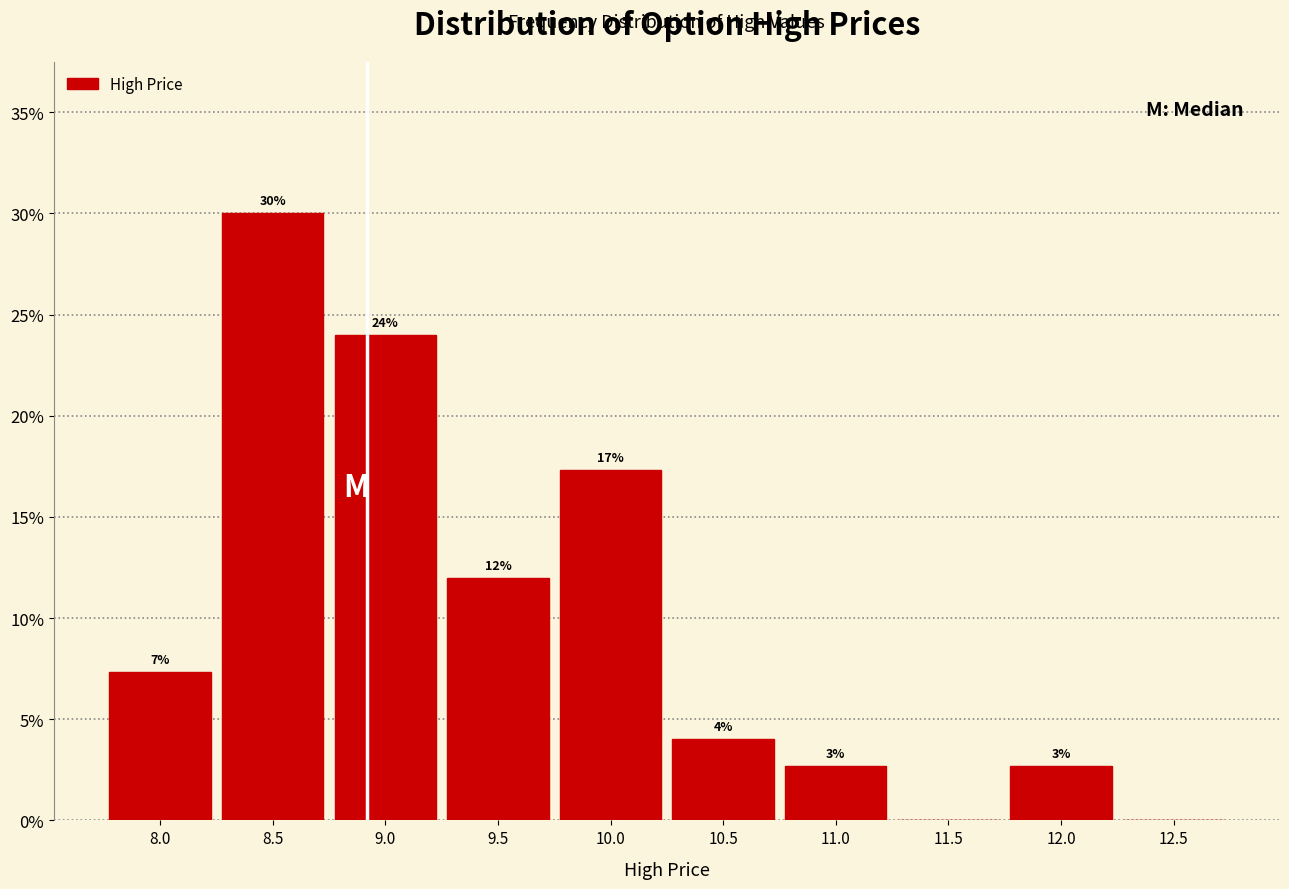

The value at 10.0 is 17.3. True or false?

True